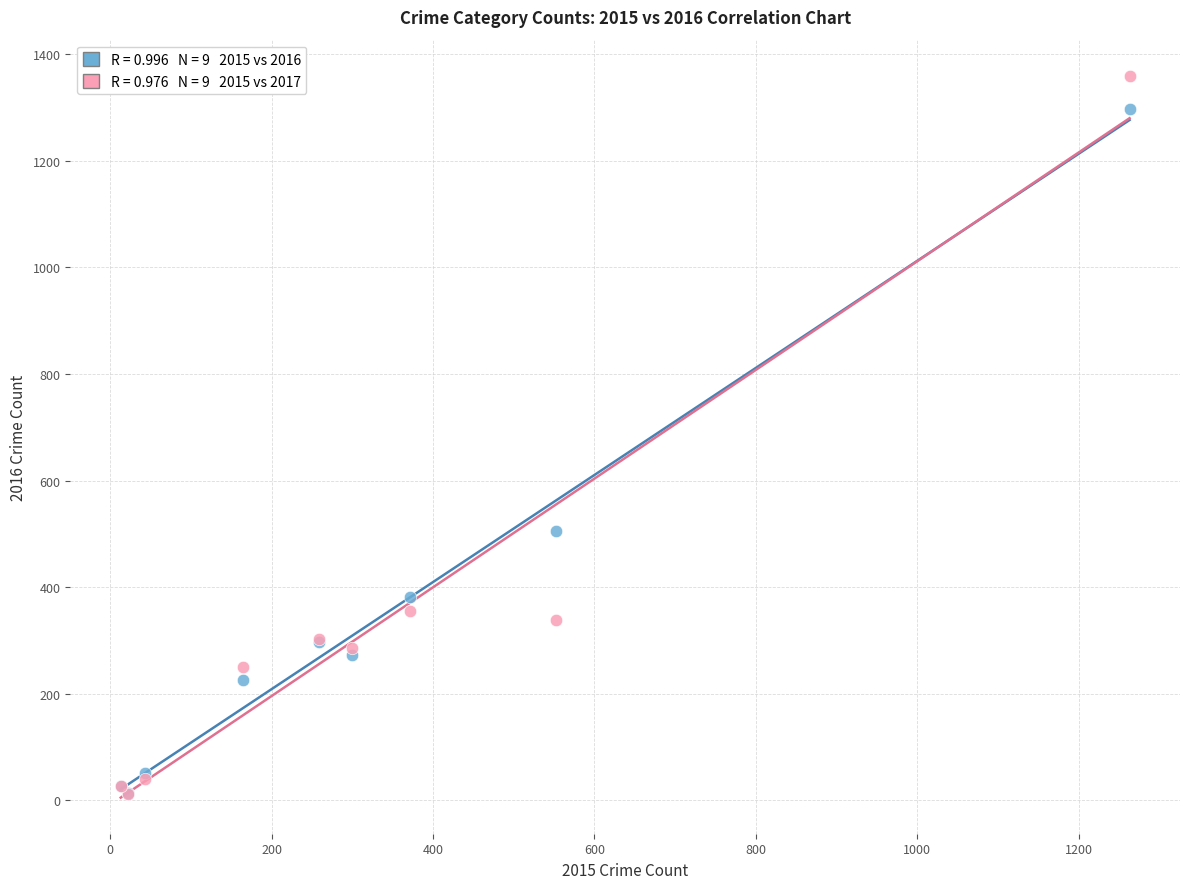

Across all series, what Y value is closest to 685?

505